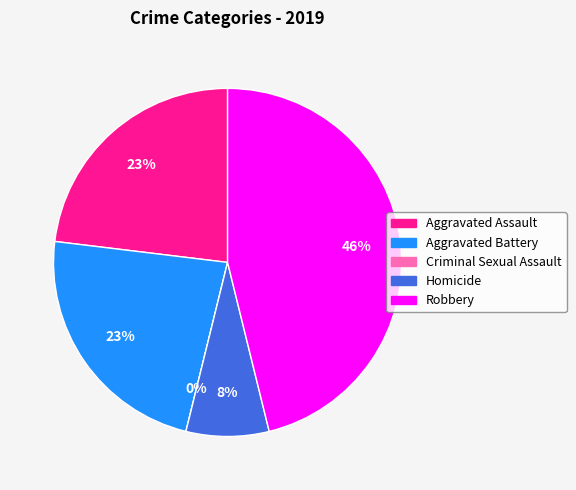

What percentage is NOT represented by Homicide?

92.3%